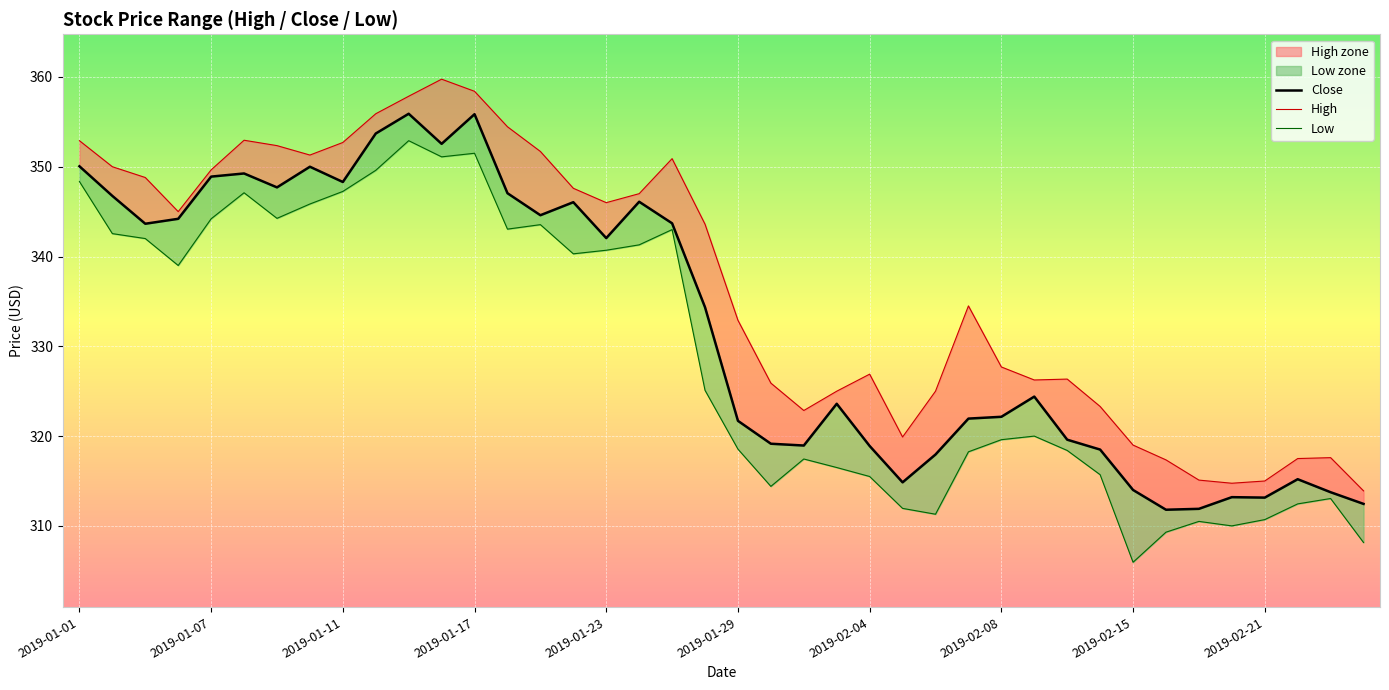

True or false: high_line and low_line intersect in this chart.

False